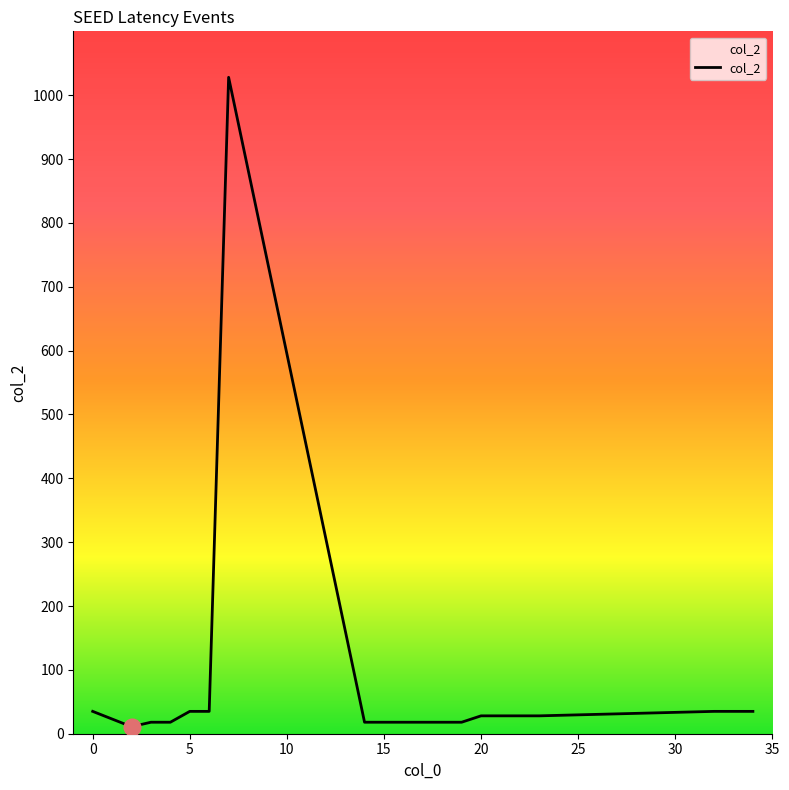

What is the smallest value displayed?

11